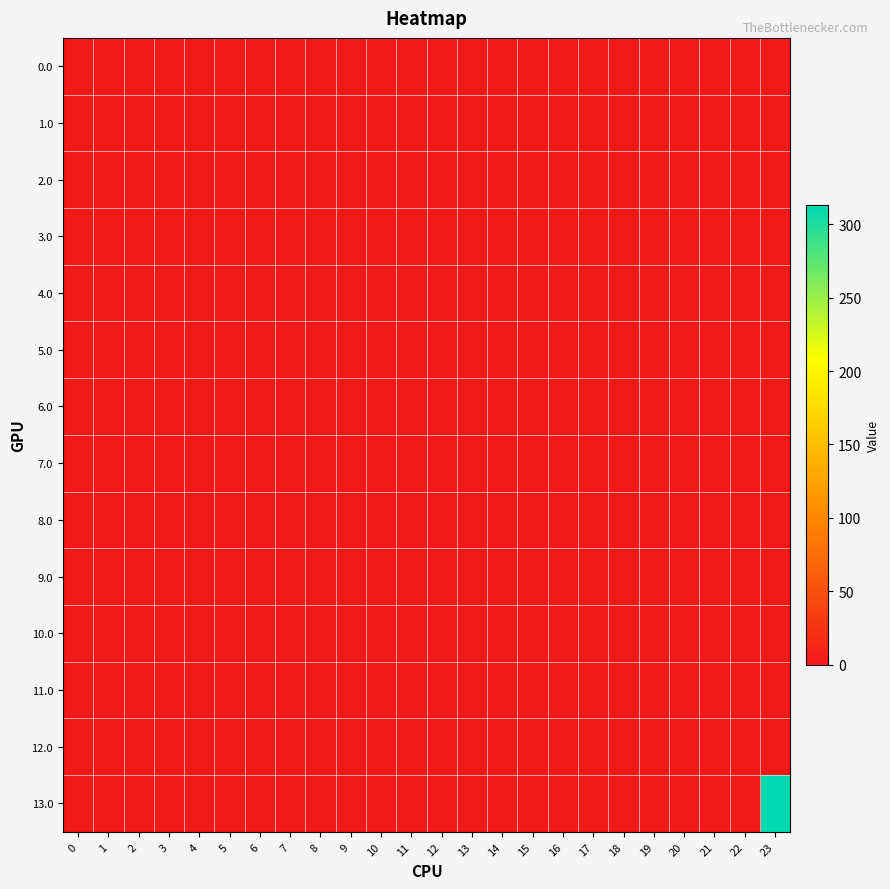

Reading left to right, transcribe all the data shown in this chart.

0.0: 0=0.0	1=0.0	2=0.0	3=0.0	4=0.0	5=0.0	6=0.0	7=0.0	8=0.0	9=0.0	10=0.0	11=0.0	12=0.0	13=0.0	14=0.0	15=0.0	16=0.0	17=0.0	18=0.0	19=0.0	20=0.0	21=0.0	22=0.0	23=0.0
1.0: 0=0.0	1=0.0	2=0.0	3=0.0	4=0.0	5=0.0	6=0.0	7=0.0	8=0.0	9=0.0	10=0.0	11=0.0	12=0.0	13=0.0	14=0.0	15=0.0	16=0.0	17=0.0	18=0.0	19=0.0	20=0.0	21=0.0	22=0.0	23=0.0
2.0: 0=0.0	1=0.0	2=0.0	3=0.0	4=0.0	5=0.0	6=0.0	7=0.0	8=0.0	9=0.0	10=0.0	11=0.0	12=0.0	13=0.0	14=0.0	15=0.0	16=0.0	17=0.0	18=0.0	19=0.0	20=0.0	21=0.0	22=0.0	23=0.0
3.0: 0=0.0	1=0.0	2=0.0	3=0.0	4=0.0	5=0.0	6=0.0	7=0.0	8=0.0	9=0.0	10=0.0	11=0.0	12=0.0	13=0.0	14=0.0	15=0.0	16=0.0	17=0.0	18=0.0	19=0.0	20=0.0	21=0.0	22=0.0	23=0.0
4.0: 0=0.0	1=0.0	2=0.0	3=0.0	4=0.0	5=0.0	6=0.0	7=0.0	8=0.0	9=0.0	10=0.0	11=0.0	12=0.0	13=0.0	14=0.0	15=0.0	16=0.0	17=0.0	18=0.0	19=0.0	20=0.0	21=0.0	22=0.0	23=0.0
5.0: 0=0.0	1=0.0	2=0.0	3=0.0	4=0.0	5=0.0	6=0.0	7=0.0	8=0.0	9=0.0	10=0.0	11=0.0	12=0.0	13=0.0	14=0.0	15=0.0	16=0.0	17=0.0	18=0.0	19=0.0	20=0.0	21=0.0	22=0.0	23=0.0
6.0: 0=0.0	1=0.0	2=0.0	3=0.0	4=0.0	5=0.0	6=0.0	7=0.0	8=0.0	9=0.0	10=0.0	11=0.0	12=0.0	13=0.0	14=0.0	15=0.0	16=0.0	17=0.0	18=0.0	19=0.0	20=0.0	21=0.0	22=0.0	23=0.0
7.0: 0=0.0	1=0.0	2=0.0	3=0.0	4=0.0	5=0.0	6=0.0	7=0.0	8=0.0	9=0.0	10=0.0	11=0.0	12=0.0	13=0.0	14=0.0	15=0.0	16=0.0	17=0.0	18=0.0	19=0.0	20=0.0	21=0.0	22=0.0	23=0.0
8.0: 0=0.0	1=0.0	2=0.0	3=0.0	4=0.0	5=0.0	6=0.0	7=0.0	8=0.0	9=0.0	10=0.0	11=0.0	12=0.0	13=0.0	14=0.0	15=0.0	16=0.0	17=0.0	18=0.0	19=0.0	20=0.0	21=0.0	22=0.0	23=0.0
9.0: 0=0.0	1=0.0	2=0.0	3=0.0	4=0.0	5=0.0	6=0.0	7=0.0	8=0.0	9=0.0	10=0.0	11=0.0	12=0.0	13=0.0	14=0.0	15=0.0	16=0.0	17=0.0	18=0.0	19=0.0	20=0.0	21=0.0	22=0.0	23=0.0
10.0: 0=0.0	1=0.0	2=0.0	3=0.0	4=0.0	5=0.0	6=0.0	7=0.0	8=0.0	9=0.0	10=0.0	11=0.0	12=0.0	13=0.0	14=0.0	15=0.0	16=0.0	17=0.0	18=0.0	19=0.0	20=0.0	21=0.0	22=0.0	23=0.0
11.0: 0=0.0	1=0.0	2=0.0	3=0.0	4=0.0	5=0.0	6=0.0	7=0.0	8=0.0	9=0.0	10=0.0	11=0.0	12=0.0	13=0.0	14=0.0	15=0.0	16=0.0	17=0.0	18=0.0	19=0.0	20=0.0	21=0.0	22=0.0	23=0.0
12.0: 0=0.0	1=0.0	2=0.0	3=0.0	4=0.0	5=0.0	6=0.0	7=0.0	8=0.0	9=0.0	10=0.0	11=0.0	12=0.0	13=0.0	14=0.0	15=0.0	16=0.0	17=0.0	18=0.0	19=0.0	20=0.0	21=0.0	22=0.0	23=0.0
13.0: 0=0.0	1=0.0	2=0.0	3=0.0	4=0.0	5=0.0	6=0.0	7=0.0	8=0.0	9=0.0	10=0.0	11=0.0	12=0.0	13=0.0	14=0.0	15=0.0	16=0.0	17=0.0	18=0.0	19=0.0	20=0.0	21=0.0	22=0.0	23=312.6